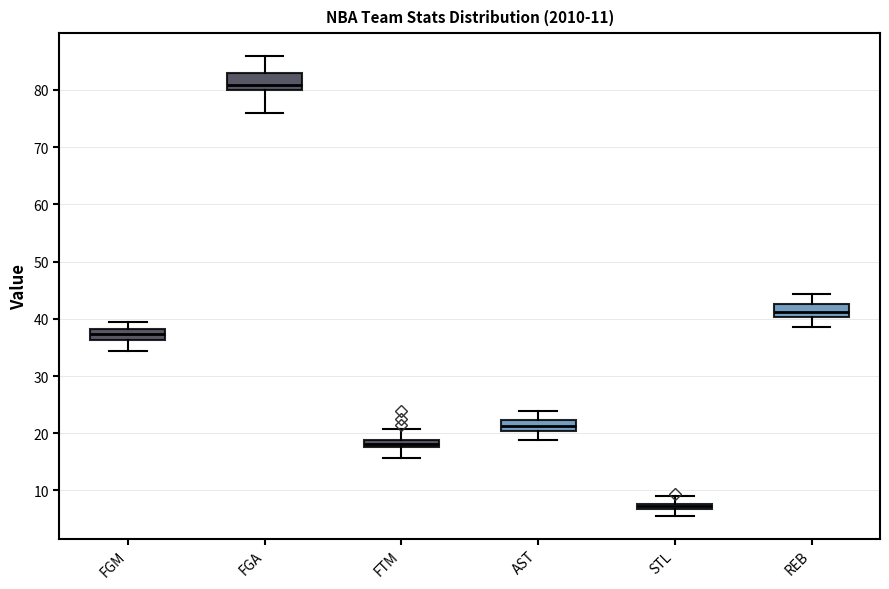

Which box has the highest median line?

FGA